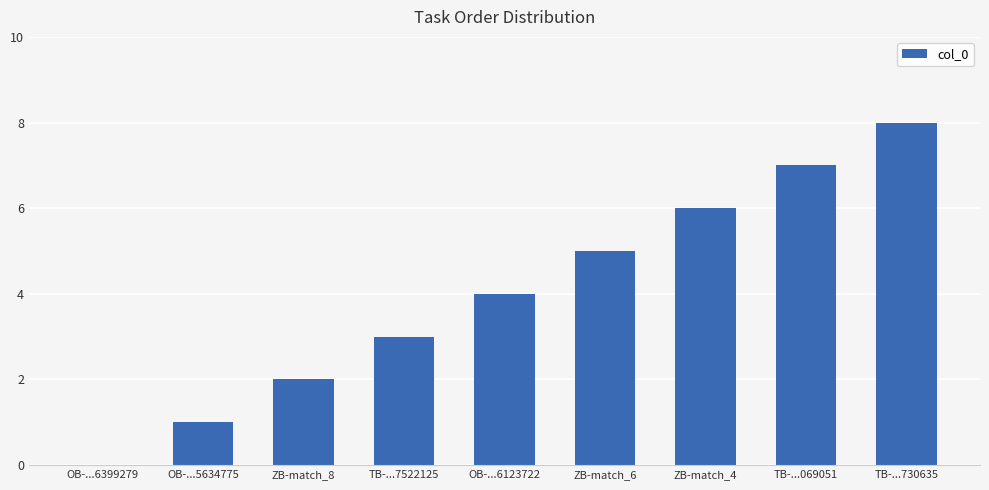

What is the change in value from ZB-match_8 to TB-...069051?

+5